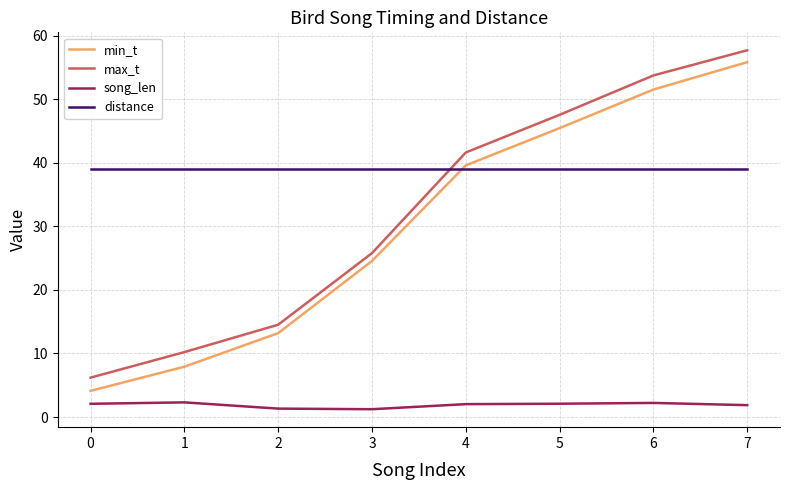

The distance series shows 67.7 at 2. True or false?

False